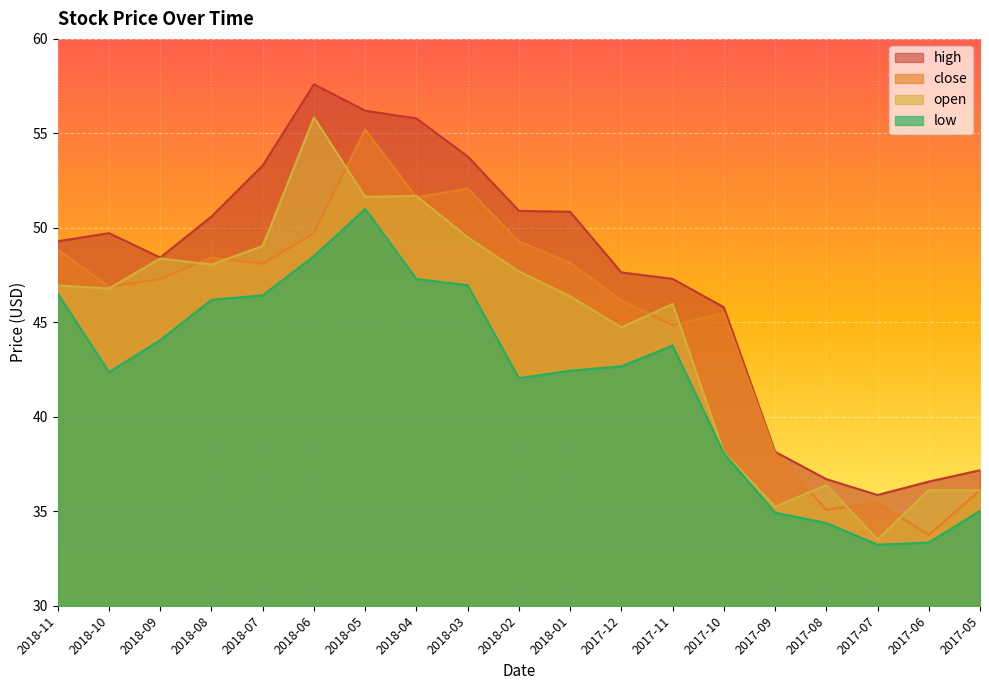

What are all the series names shown in the legend?

high, close, open, low